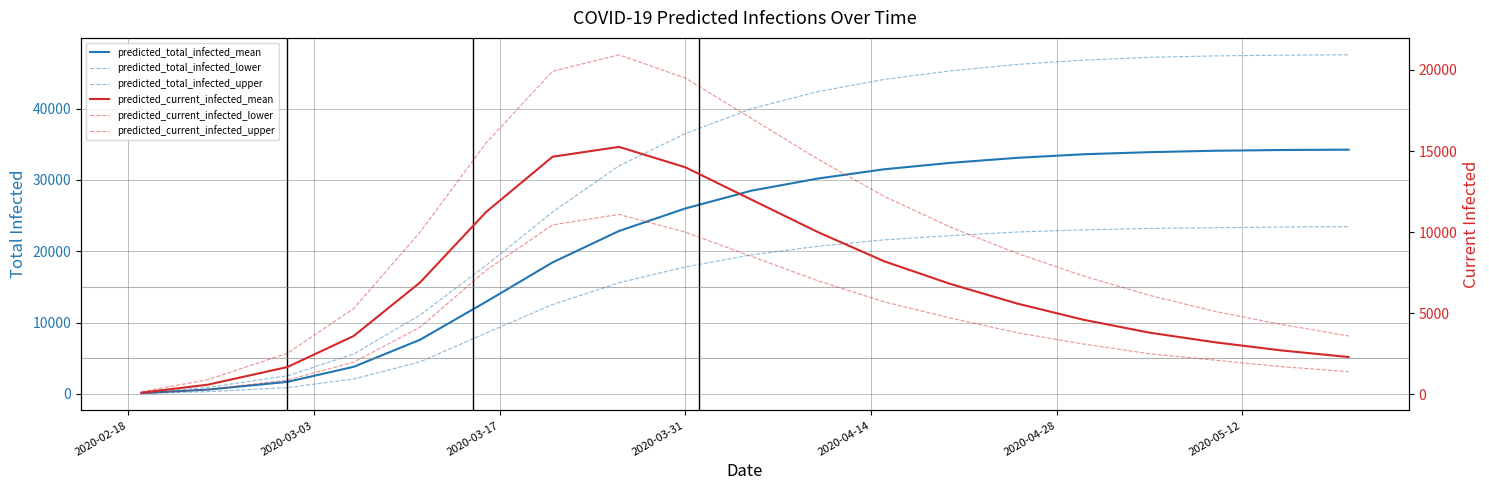

What is the average value of the predicted_current_infected_lower series?

4581